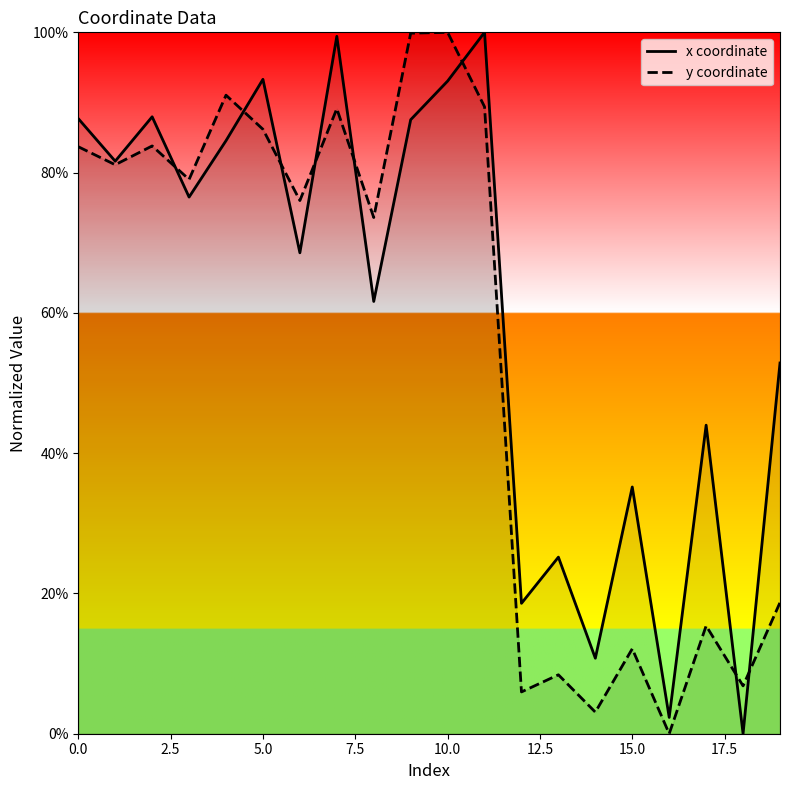

Read the y coordinate value at 17.

0.2